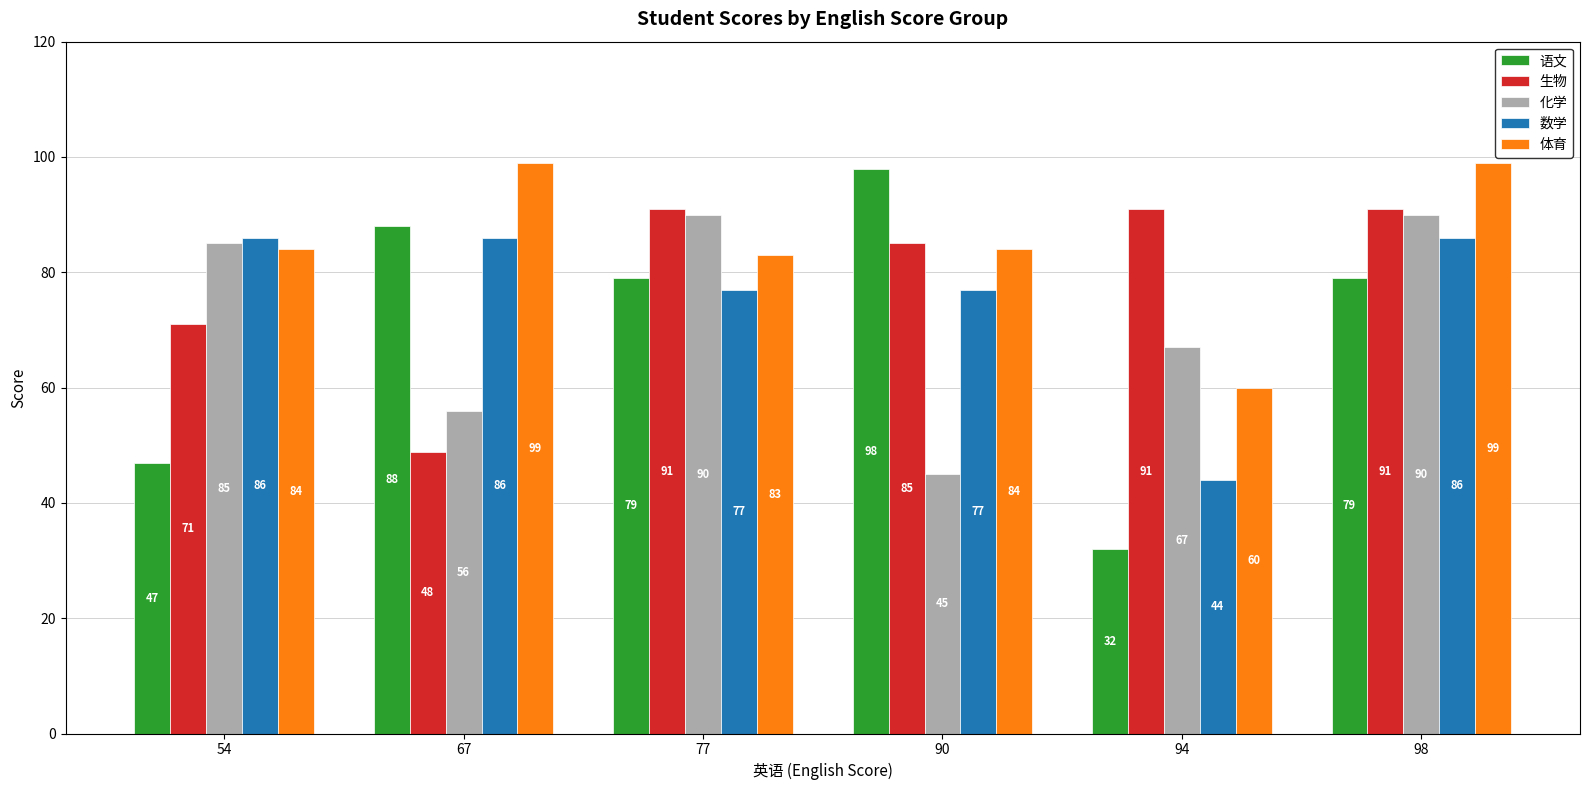

Read the 语文 value at 98.

79.0